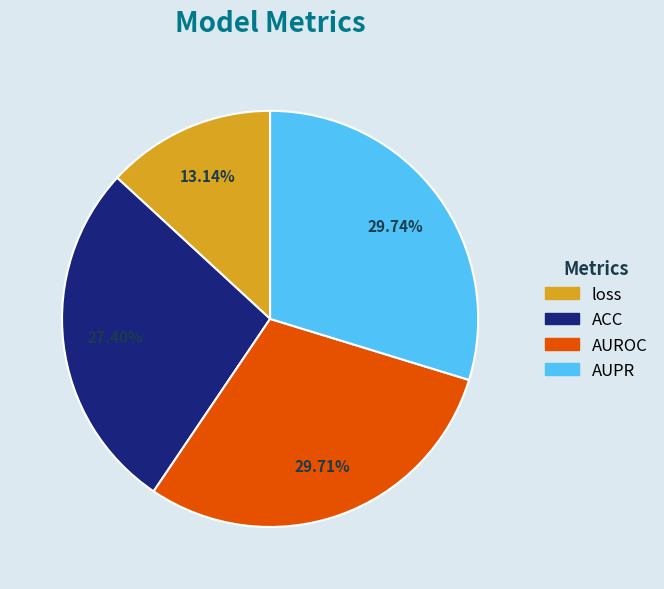

To the nearest percent, what is the difference between the largest and smallest slice percentages?

17%